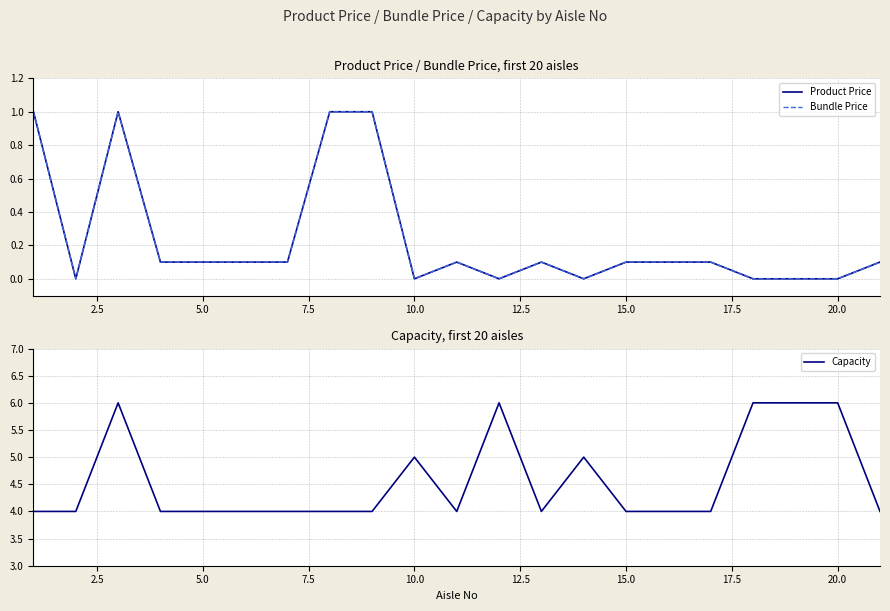

The Capacity series shows 8 at 10.0. True or false?

False